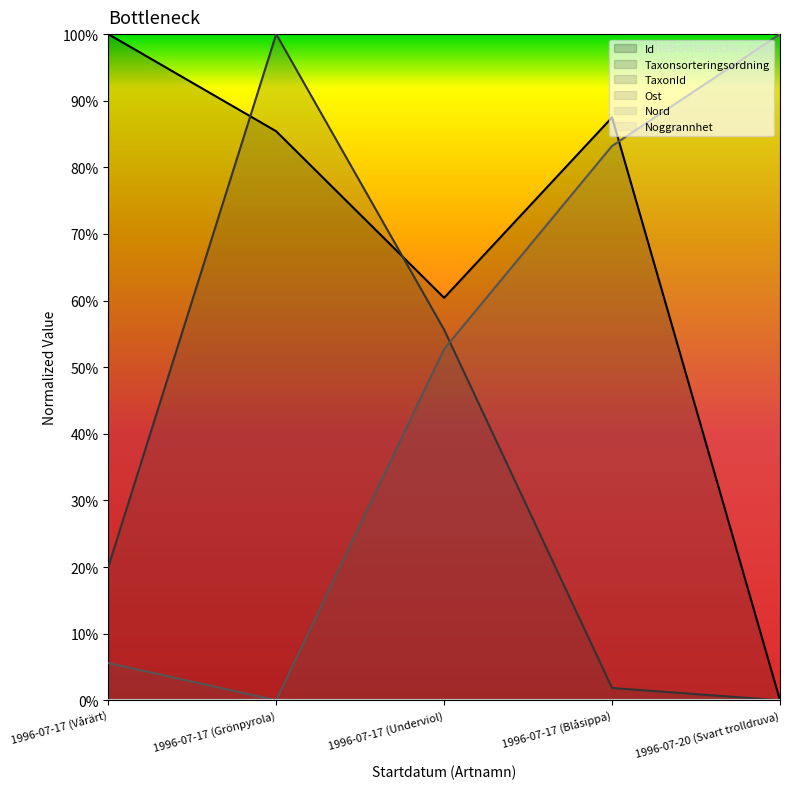

How many interior local peaks does the Taxonsorteringsordning series have?

1